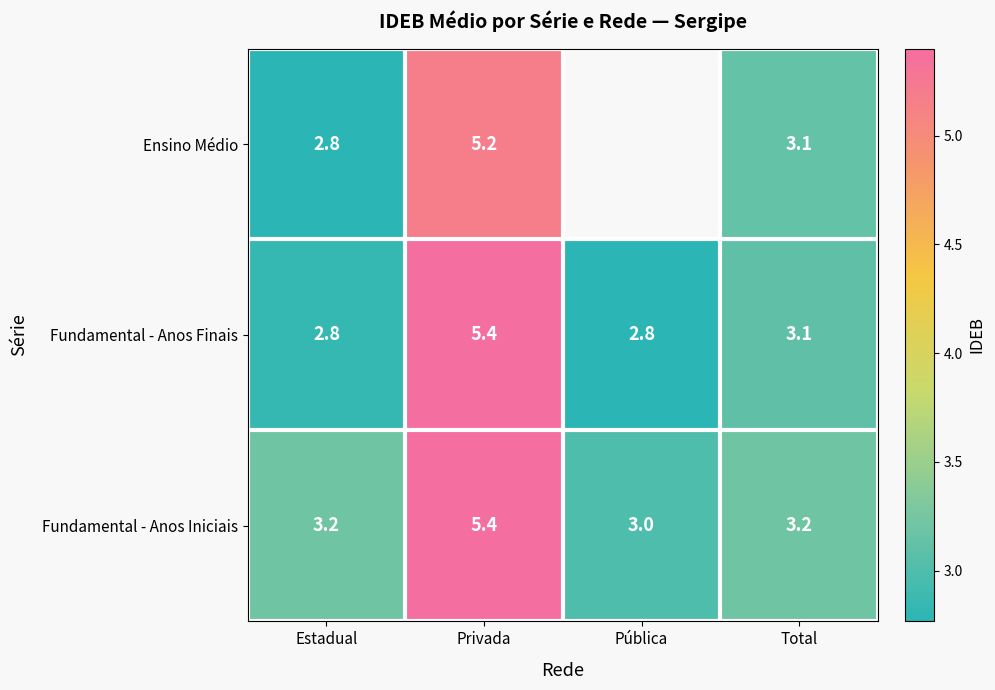

How many data points in Fundamental - Anos Finais are above 3?

2